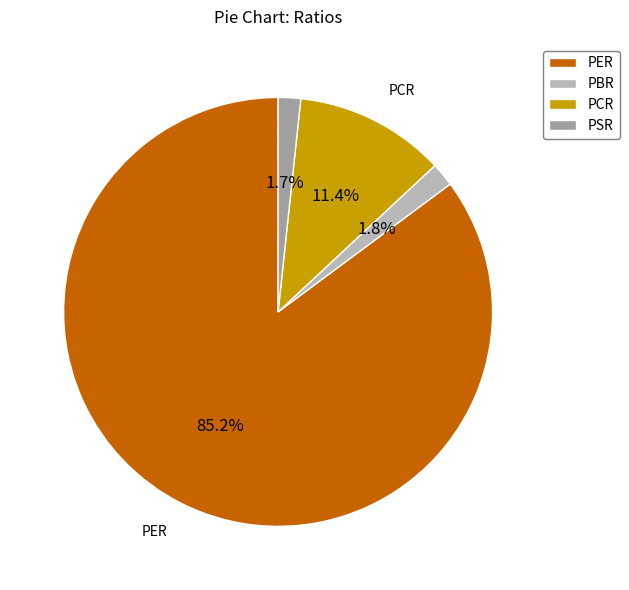

The PBR slice represents 11% of the pie. True or false?

False